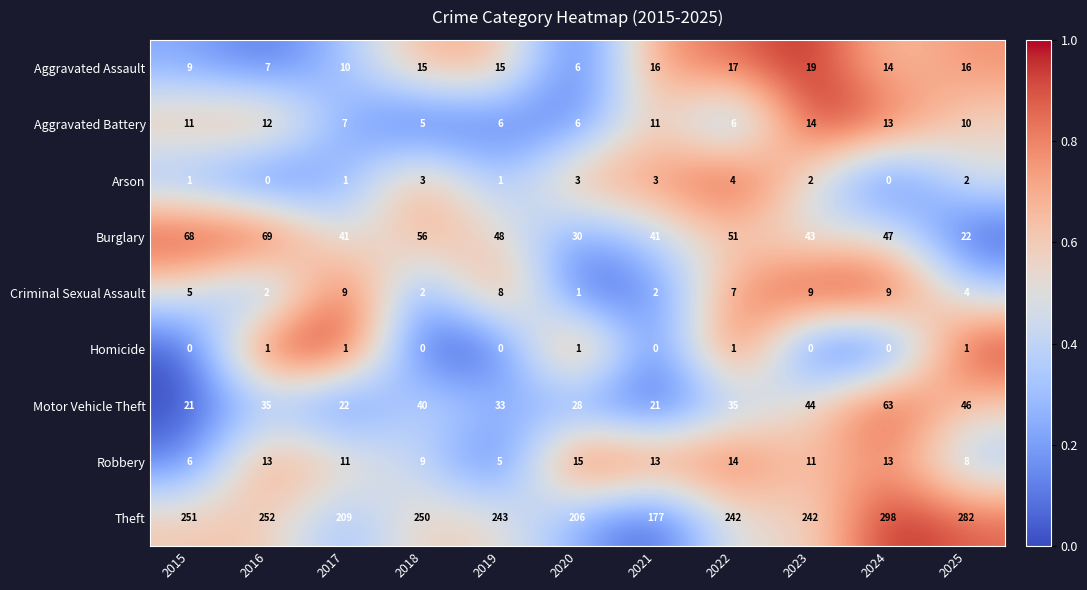

The Aggravated Assault series shows 12 at 2023. True or false?

False